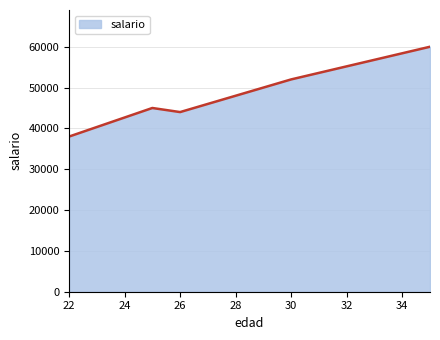

What is the average value?

47833